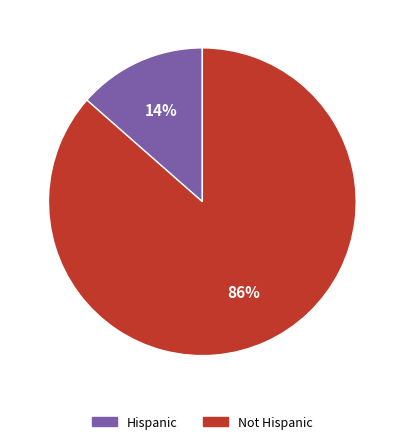

Is the sum of Hispanic and Not Hispanic greater than half?

Yes